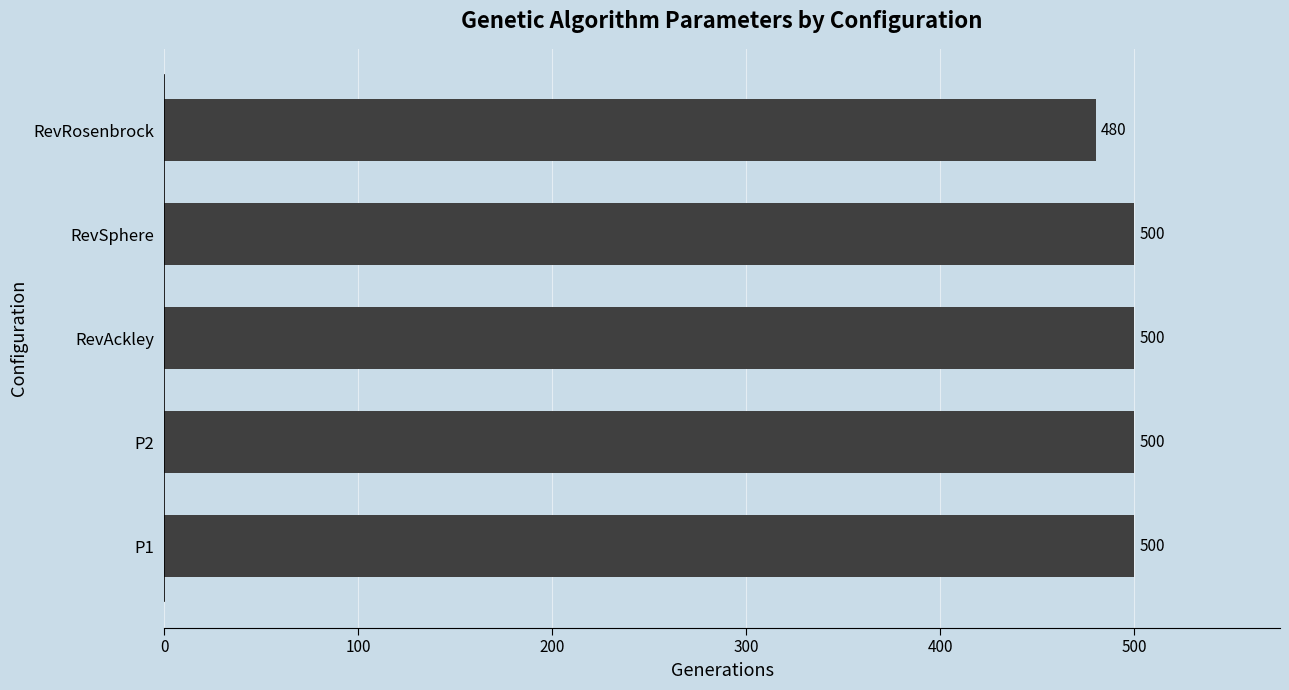

What is the approximate value at RevSphere, to the nearest 5?

500